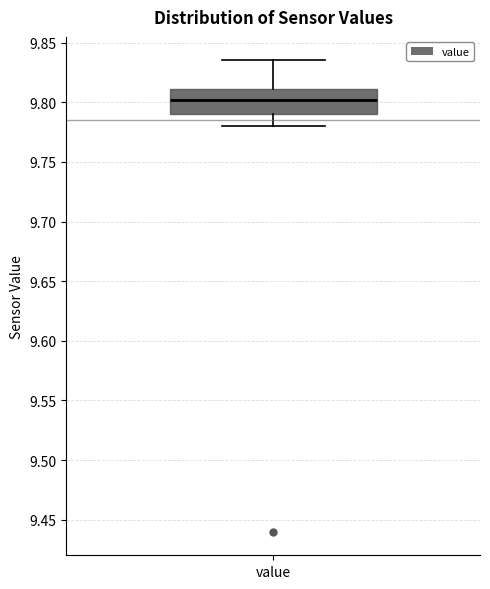

Transcribe this box plot: give where the median line is, the range the box spans, and where the two whiskers end, as read against the y-axis. The values are not printed on the chart, so give them approximately, as read against the axis.

median 9.800, box 9.790 to 9.810, whiskers 9.780 to 9.835